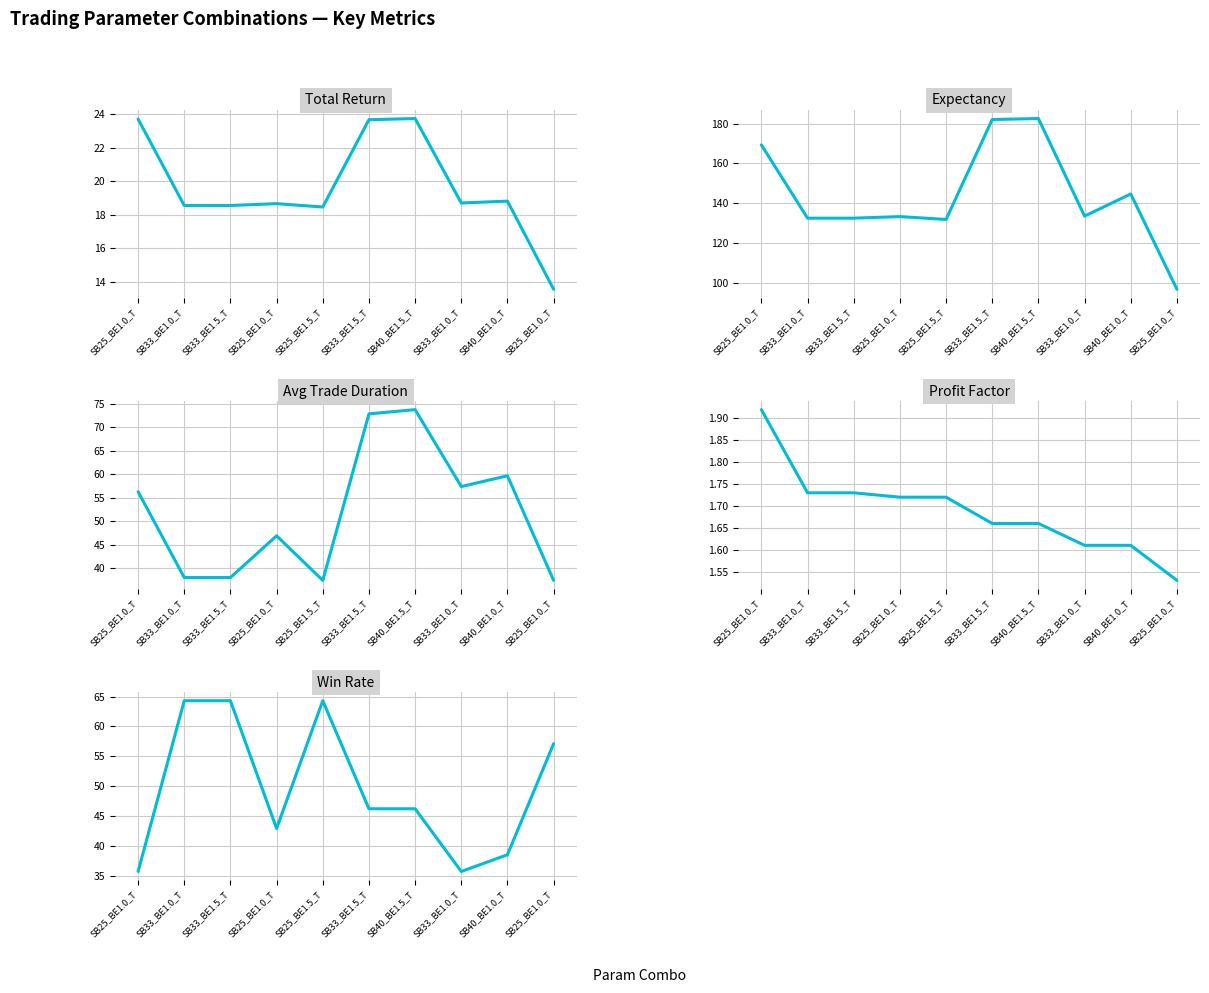

Reading right to left, list all the values displayed in this chart.

total_return: 13.5	18.8	18.7	23.7	23.7	18.4	18.6	18.5	18.5	23.7
expectancy: 96.7	144.6	133.5	182.5	182.0	131.8	133.2	132.4	132.4	169.3
avg_trade_duration: 37.4	59.7	57.4	73.8	72.9	37.4	46.9	38.0	38.0	56.3
profit_factor: 1.5	1.6	1.6	1.7	1.7	1.7	1.7	1.7	1.7	1.9
win_rate: 57.1	38.5	35.7	46.2	46.2	64.3	42.9	64.3	64.3	35.7